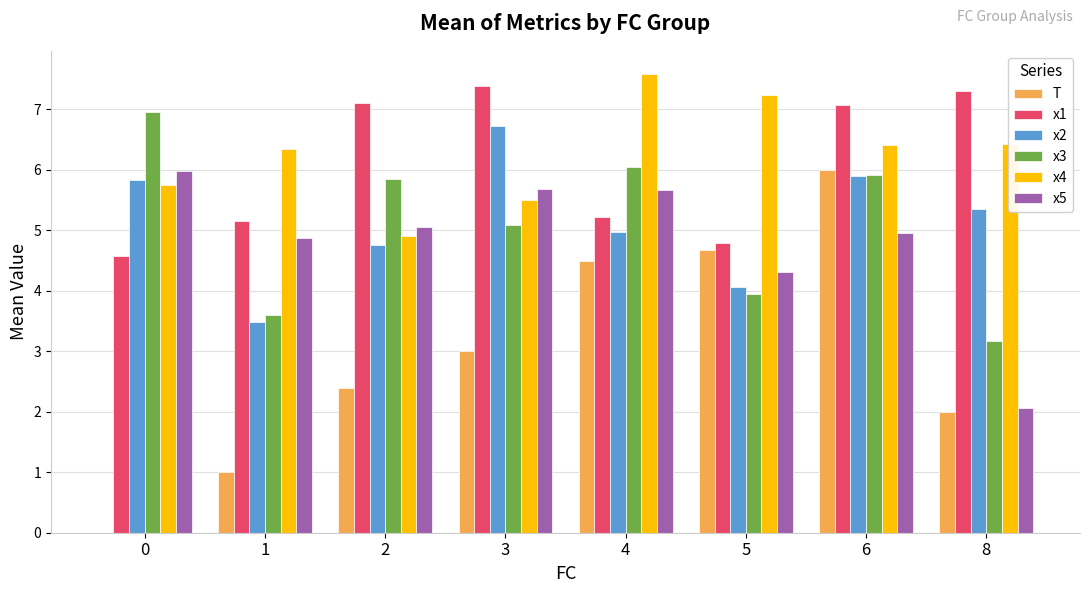

Is the value of x2 at 5 greater than the value of x5 at 8?

Yes